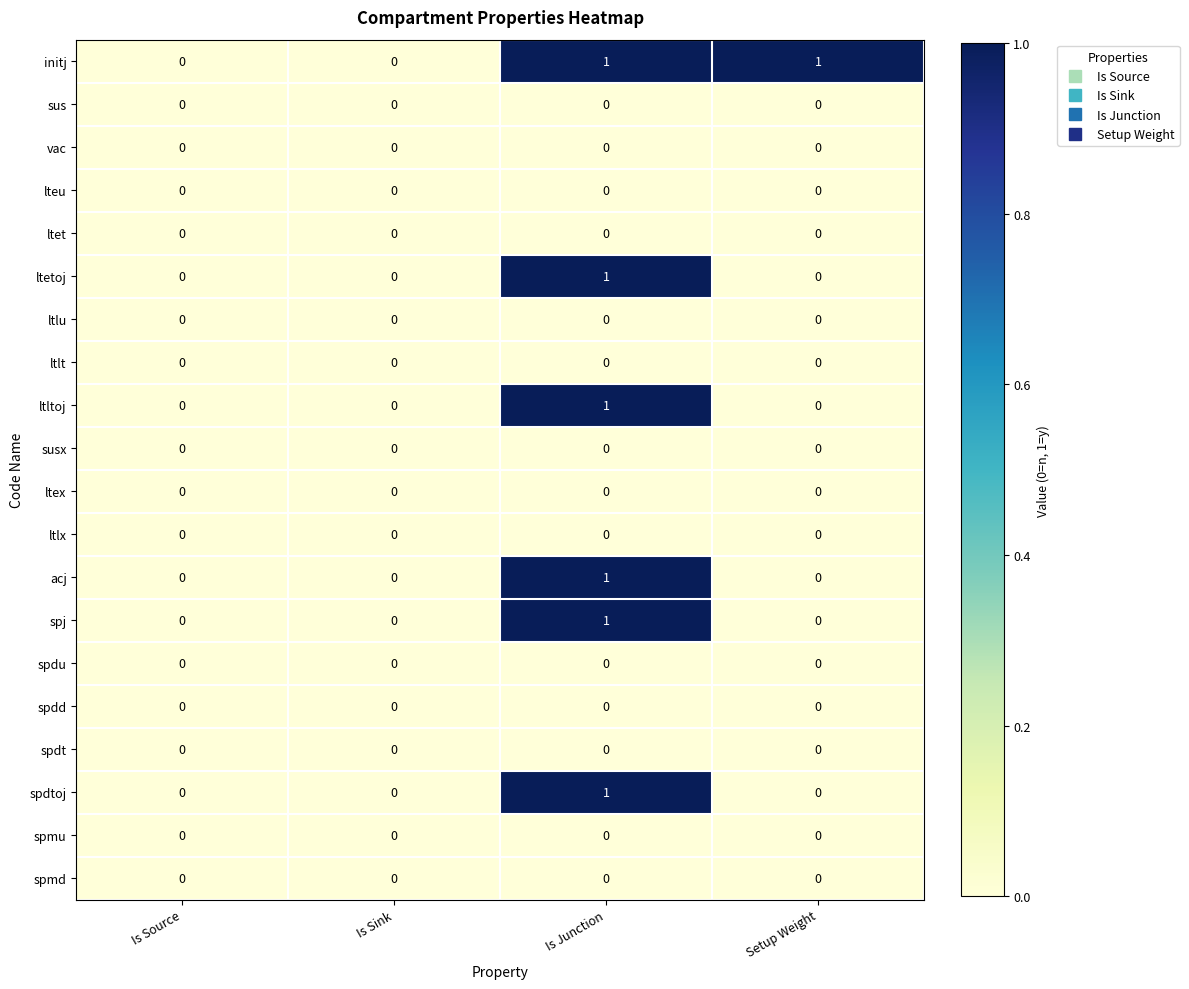

The value of spdd at Is Junction is 0. True or false?

True